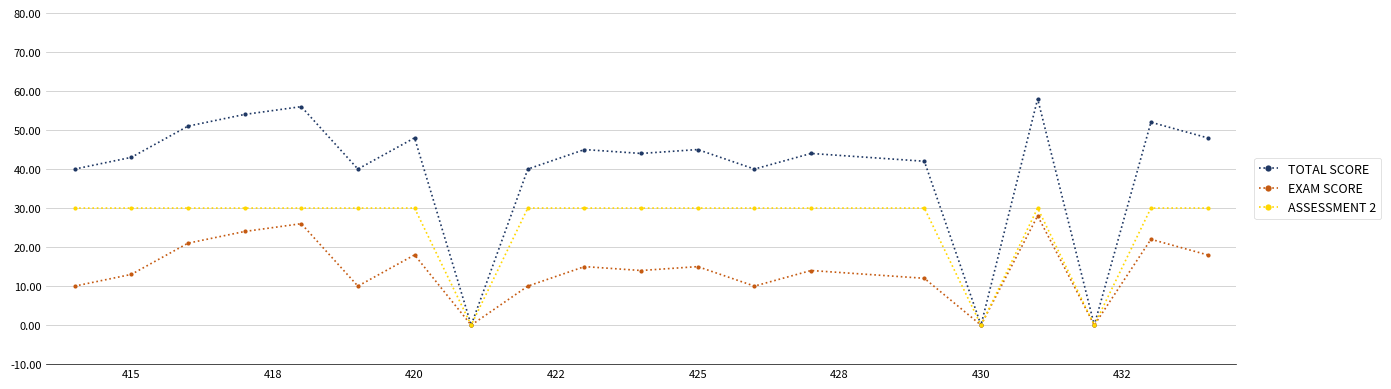

Rank the series by their average value, from highest to lowest.

TOTAL SCORE, ASSESSMENT 2, EXAM SCORE